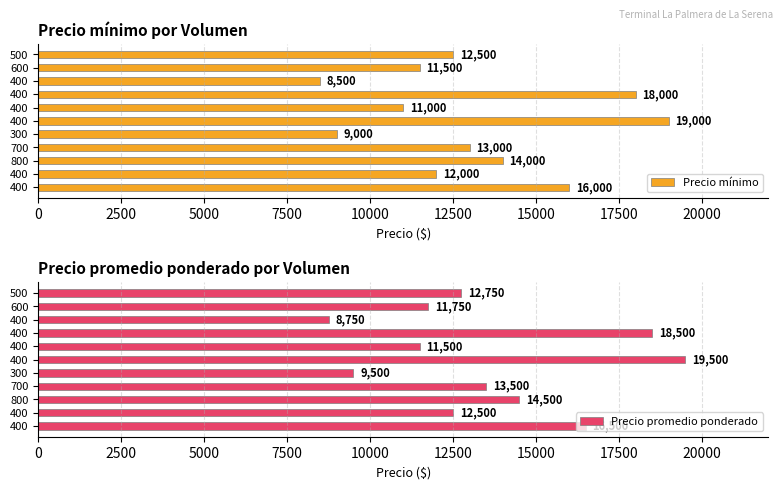

What is the difference between the maximum and minimum values in the Precio promedio ponderado series?

10750